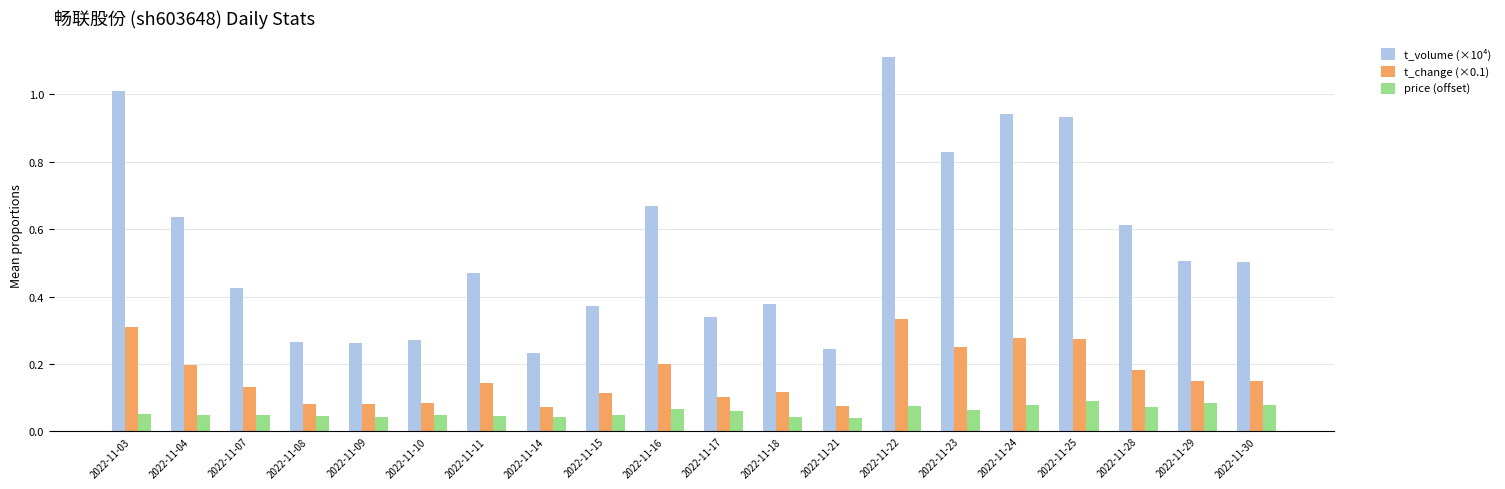

How many bars are there in total?

60